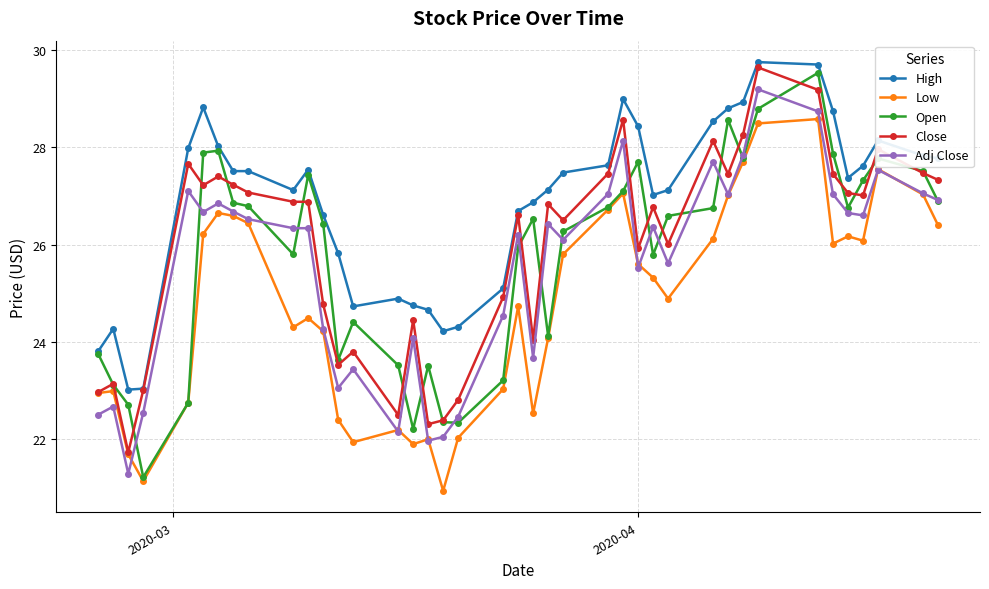

True or false: Adj Close has more than 2 points higher than both neighbors.

True